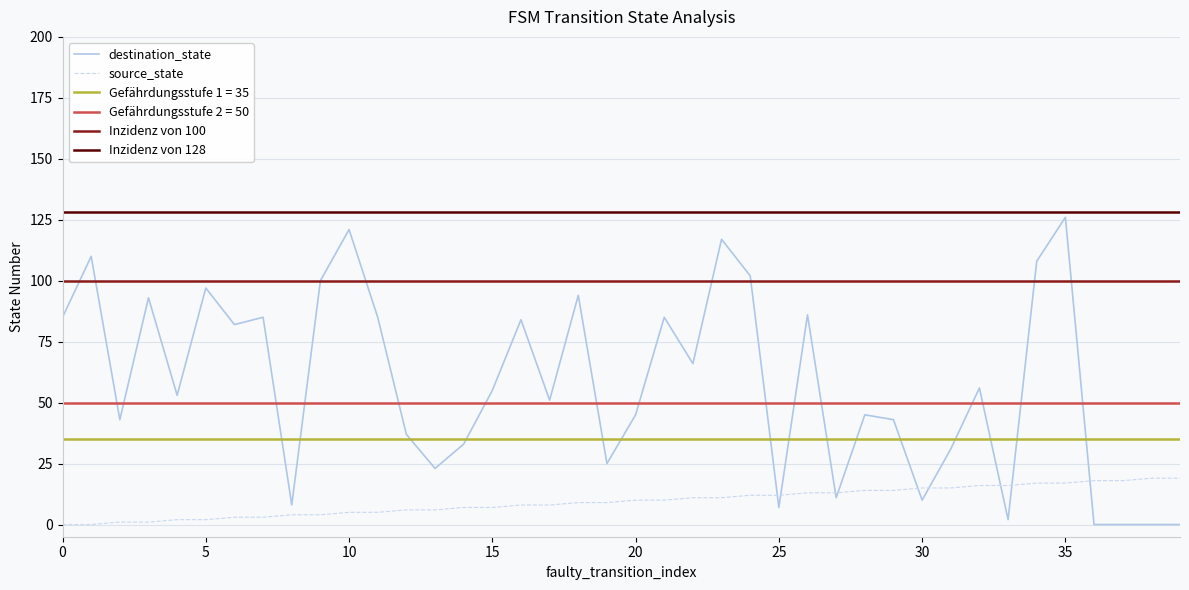

True or false: source_state and destination_state intersect in this chart.

True